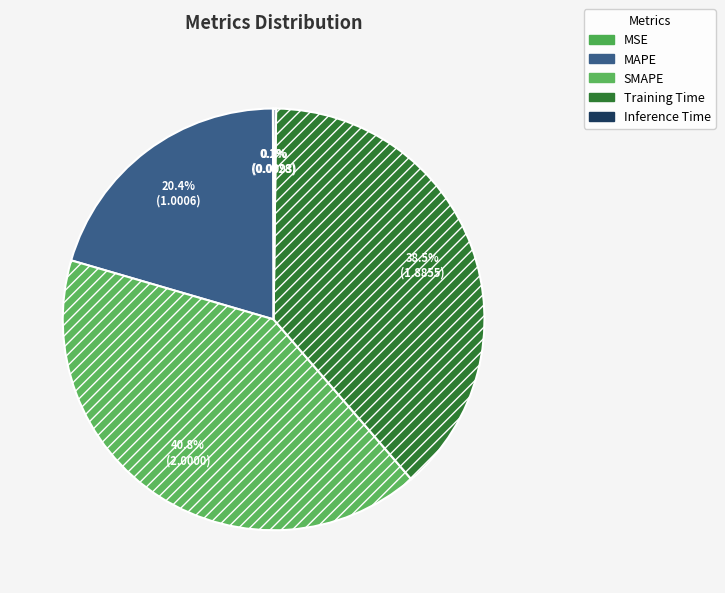

True or false: Training Time accounts for 53% of the total.

False